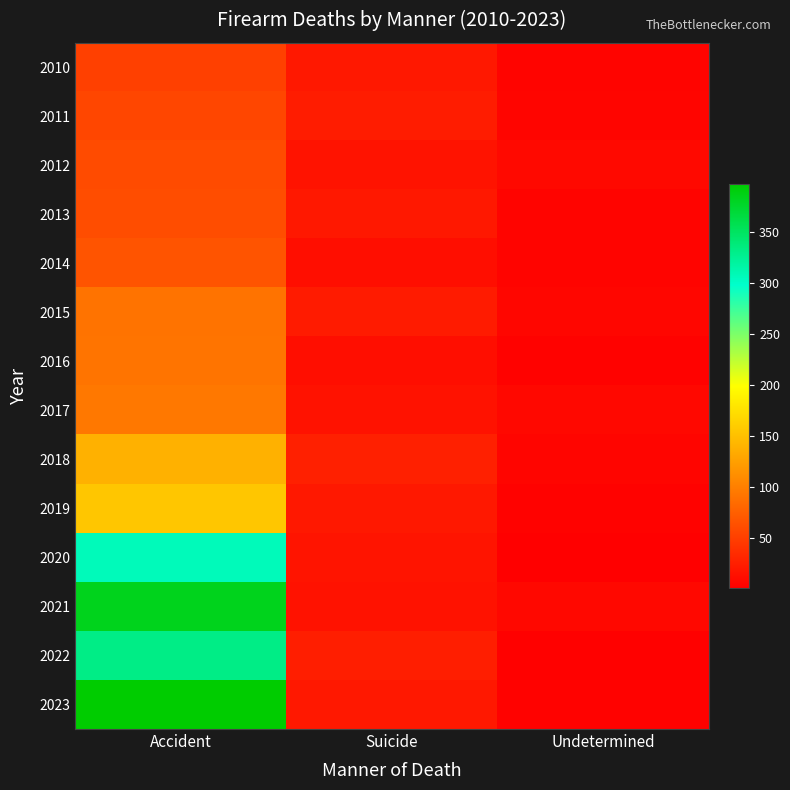

Which category has the highest value across all series?

Accident